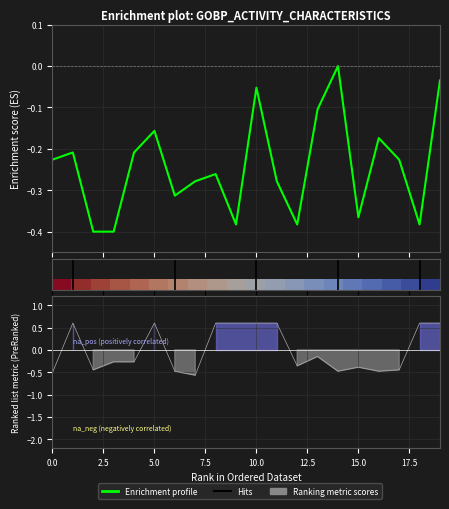

How many lines are shown in the chart?

2